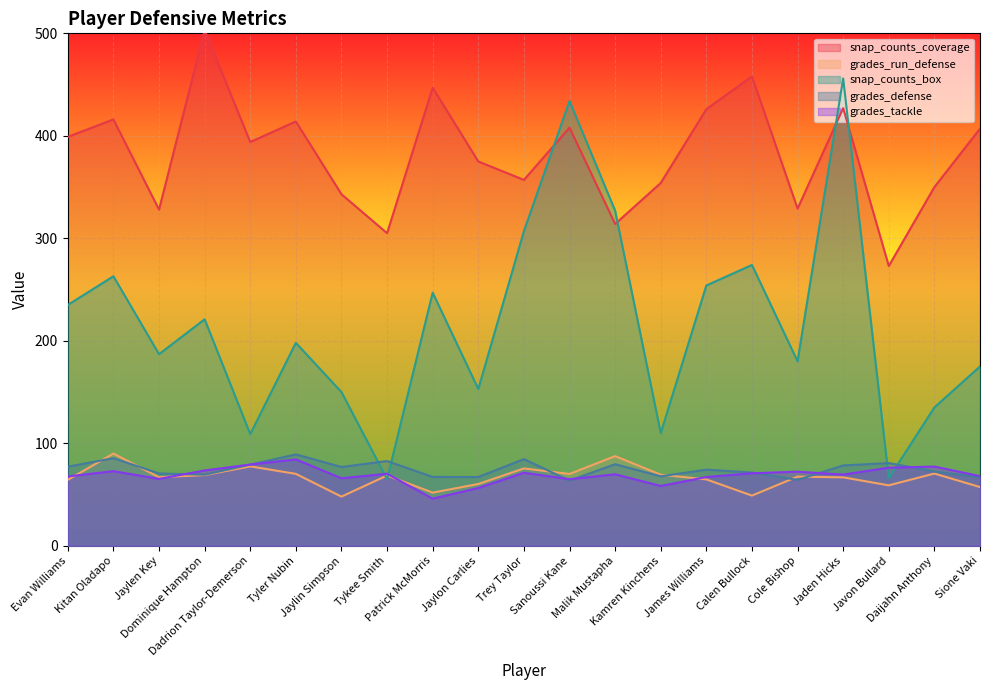

What is the label of the 19th point from the left?

Javon Bullard